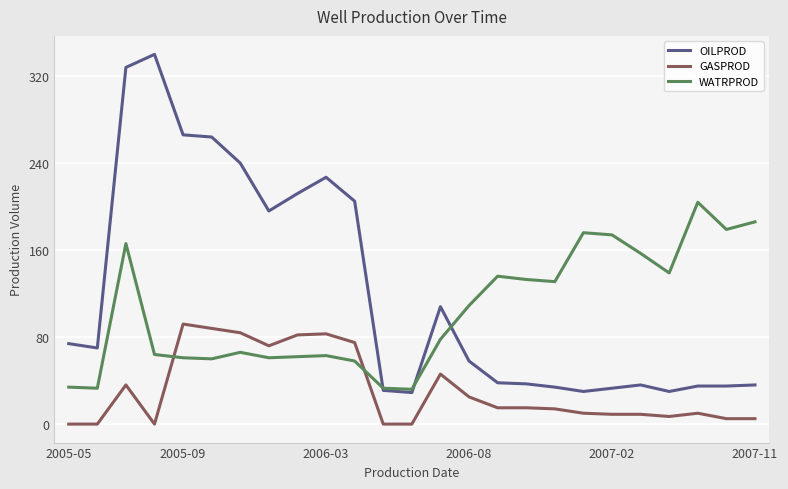

Which series has the largest range (max minus min)?

OILPROD